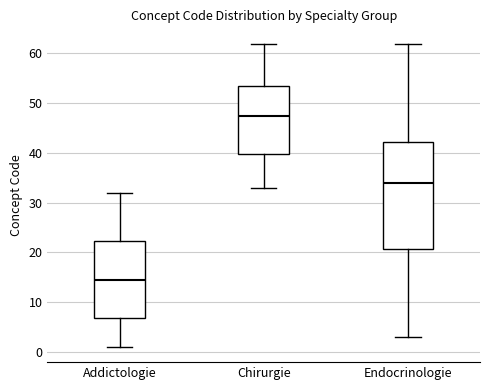

Where does the upper whisker of the box for Chirurgie end on the y-axis? The values are not printed on the chart, so give them approximately, as read against the axis.

62